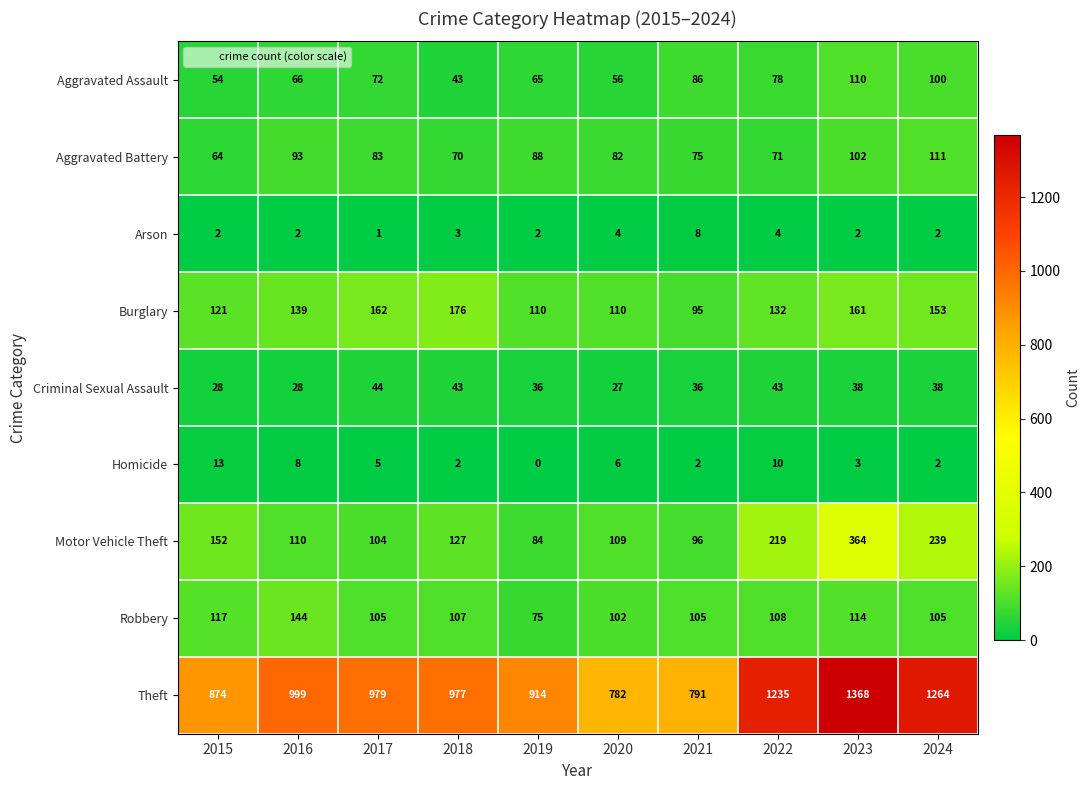

What is the maximum value for Arson?

8